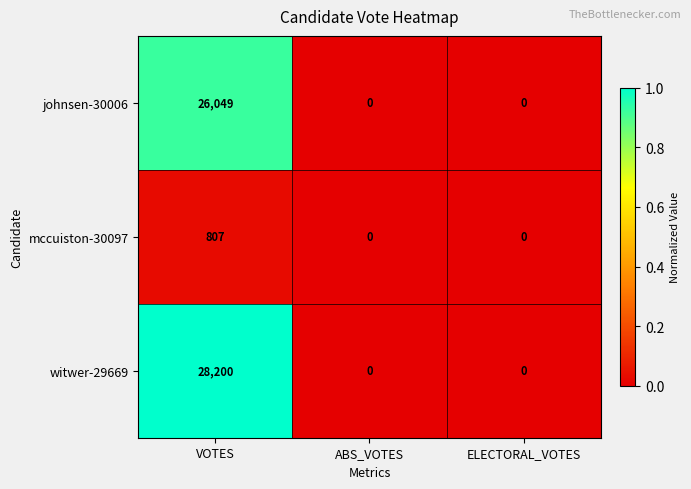

At which category is the sum across all series the highest?

VOTES